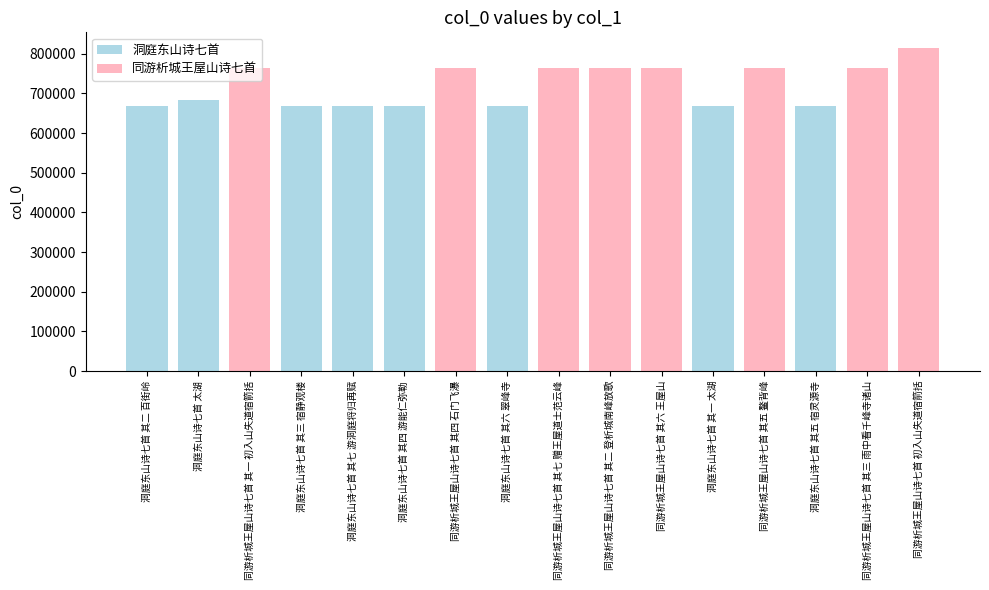

What is the change in value from 洞庭东山诗七首 其二 百街岭 to 洞庭东山诗七首 其六 翠峰寺?

+4